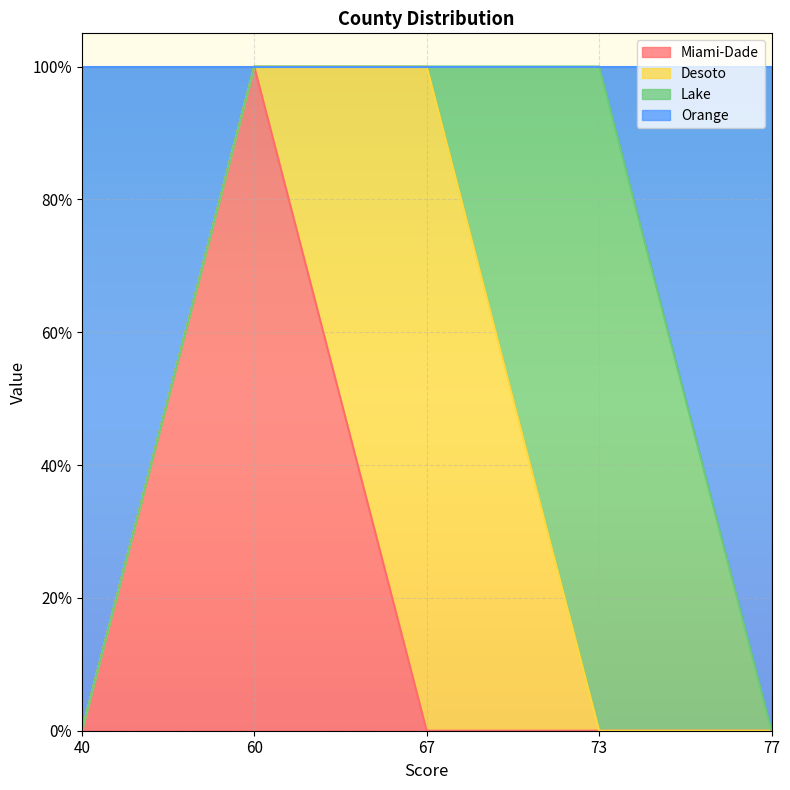

What is the spread (max minus min) of values at 73?

1